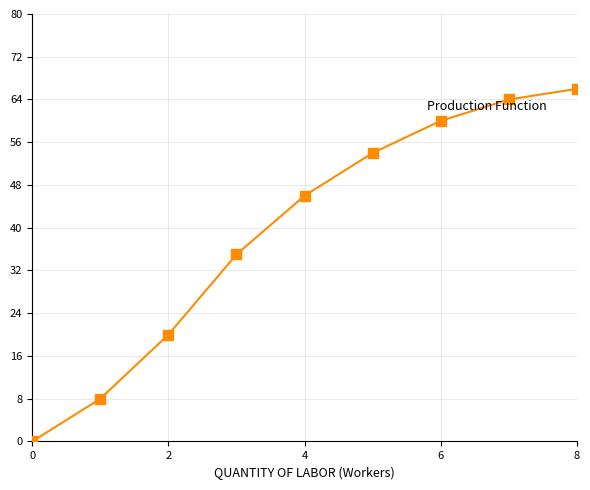

What is the average Y value?

39